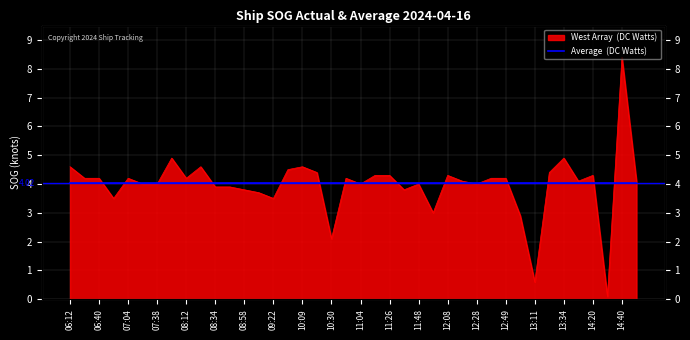

How many values exceed 4?

23